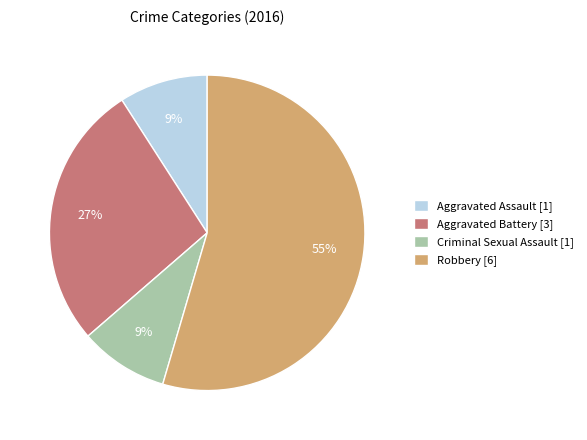

Which has a higher value, Aggravated Battery or Criminal Sexual Assault?

Aggravated Battery